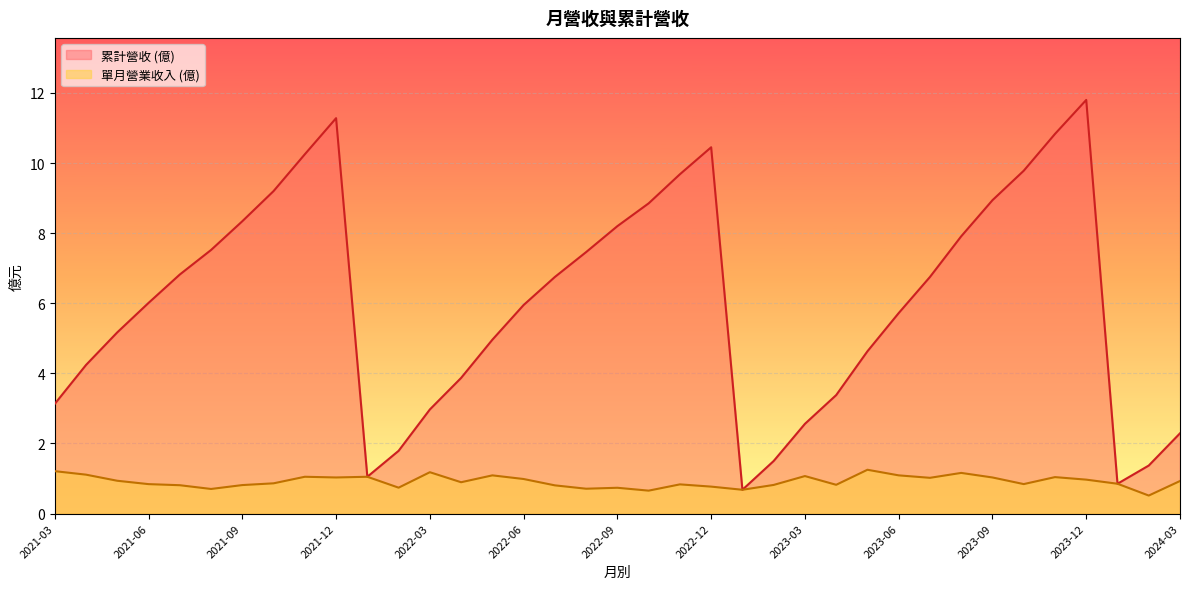

The value of 累計營收 (億) at 2022-09 is 8.2. True or false?

True